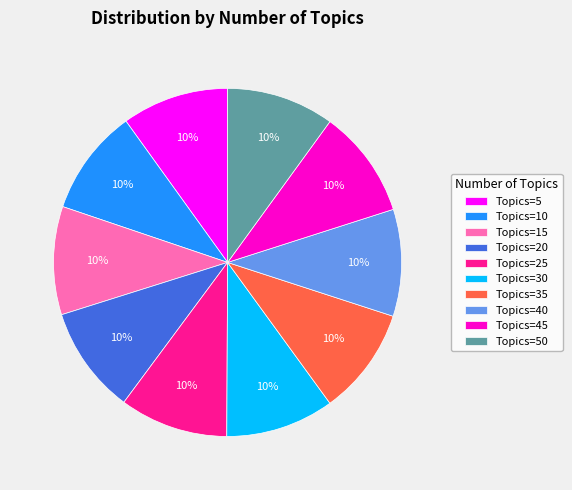

To the nearest percent, what portion does Topics=50 represent?

10%